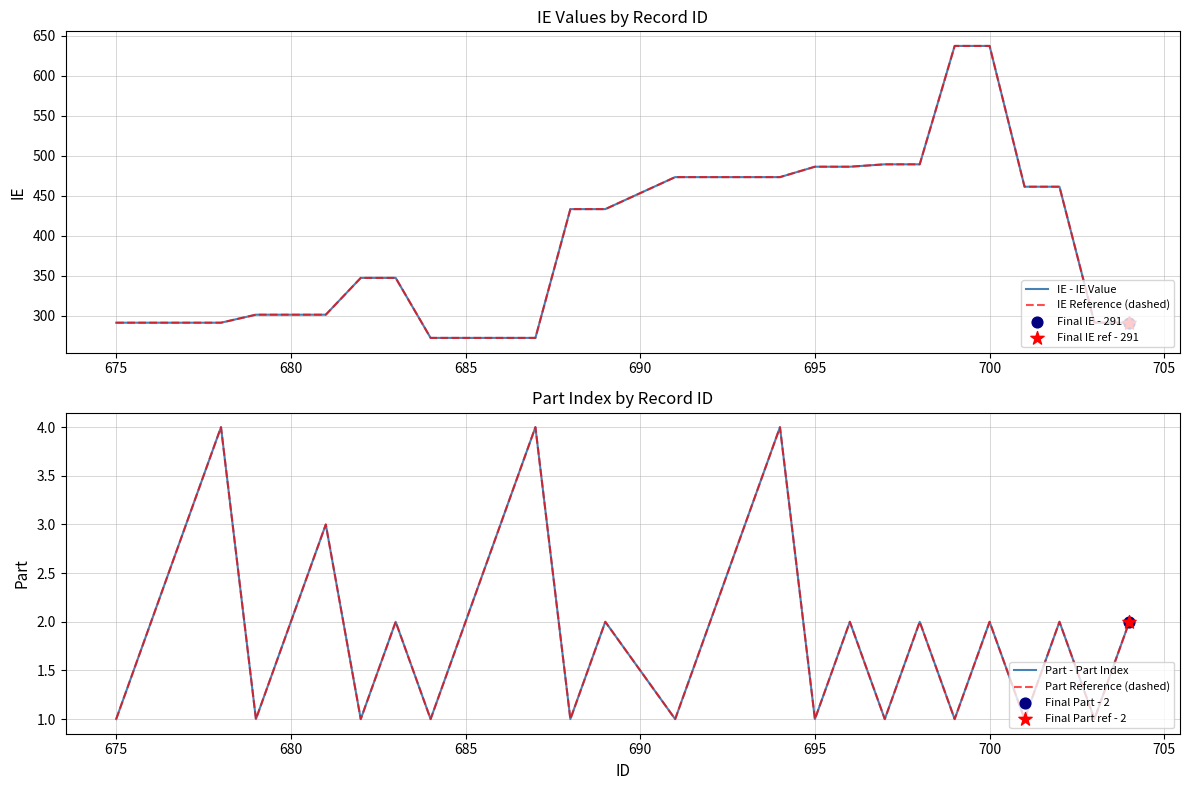

Which series has the largest Y range (max minus min)?

IE - IE Value